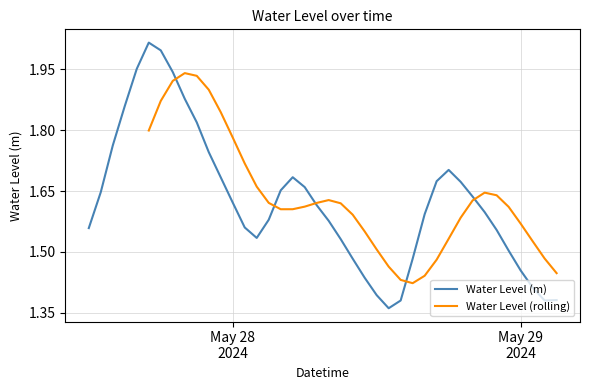

What is the greatest value displayed?

2.0